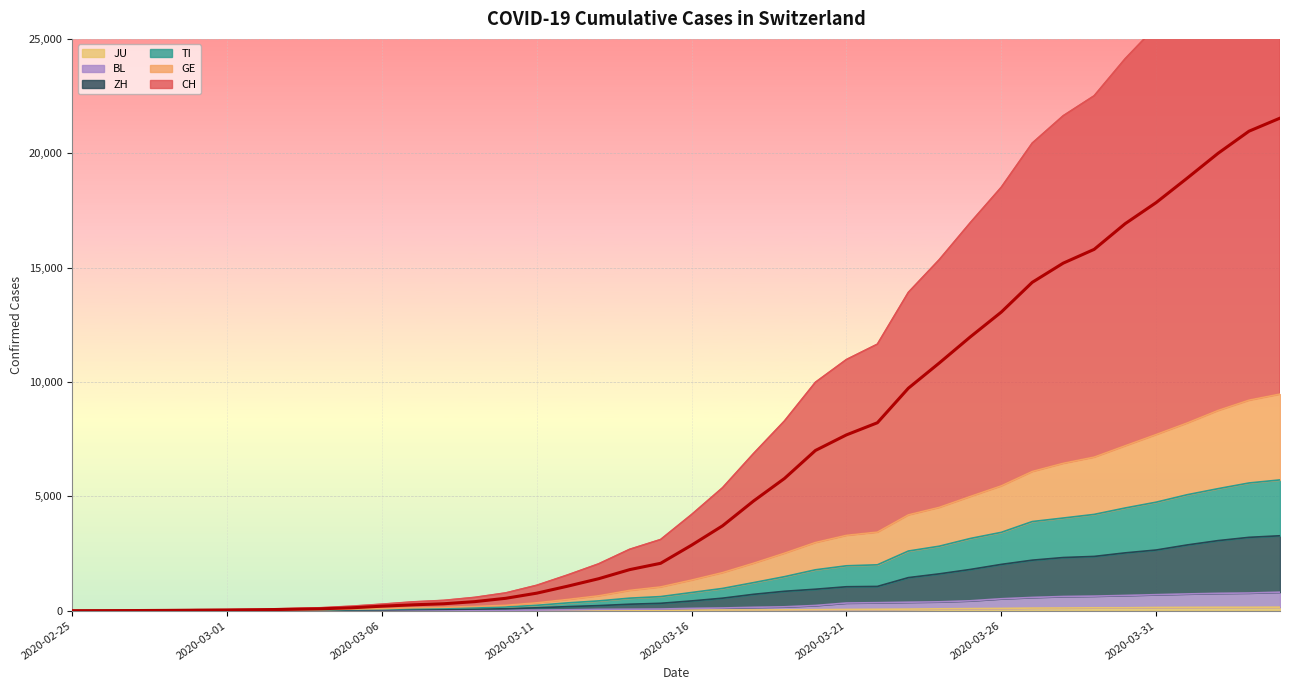

What are all the series names shown in the legend?

CH, GE, TI, ZH, BL, JU